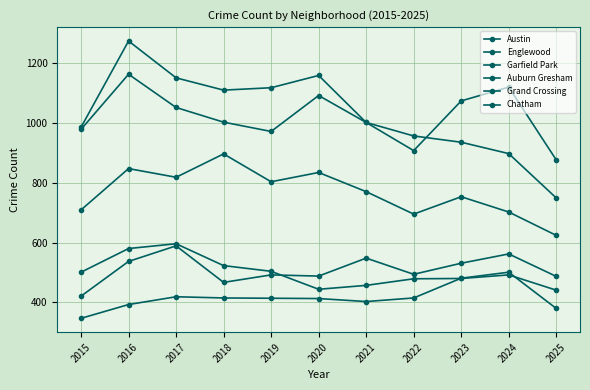

At which category does Englewood reach its first local valley?

2019